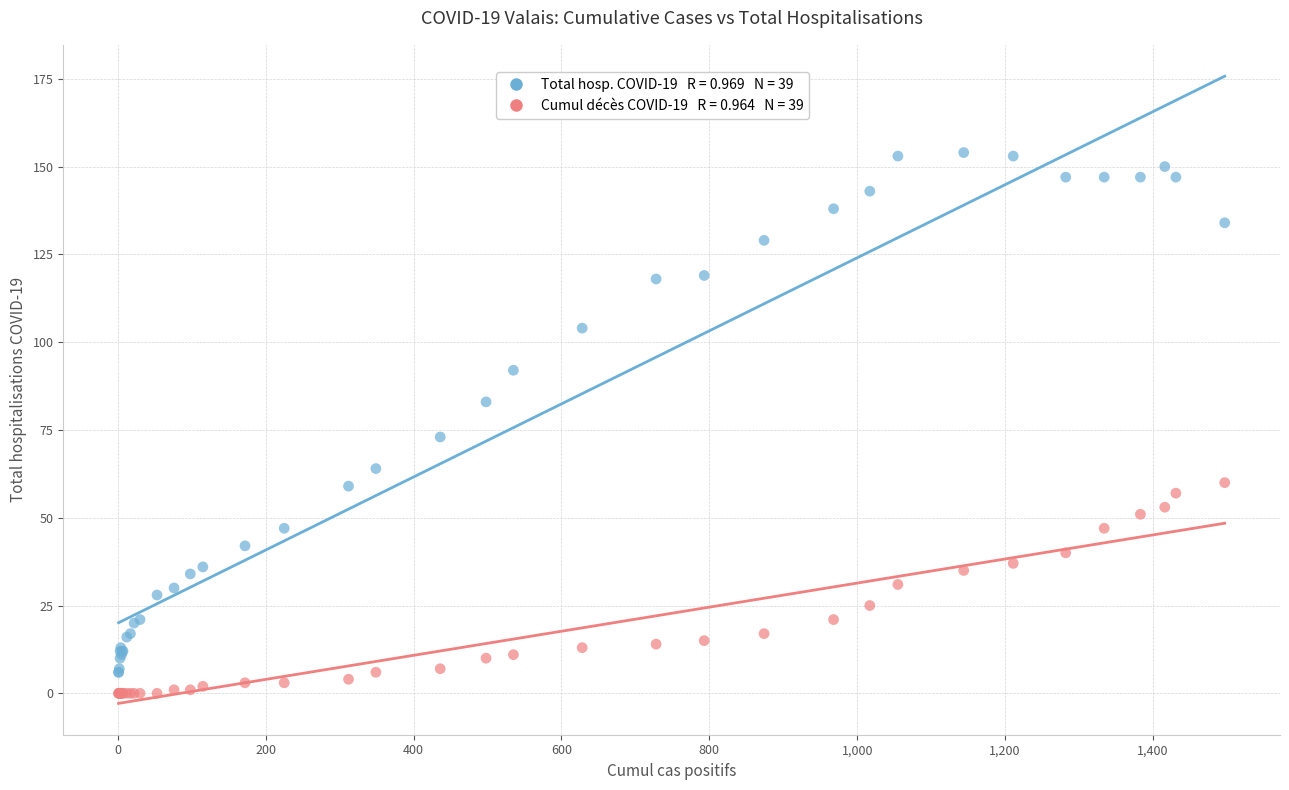

Across all series, what Y value is closest to 77?

73